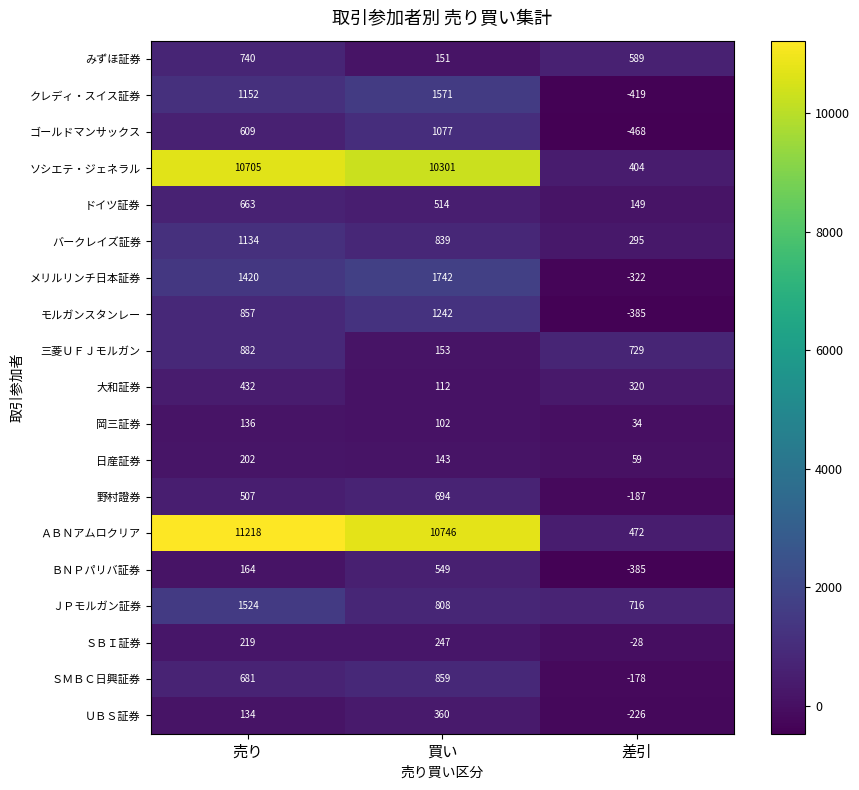

Rank the categories by 野村證券 value from highest to lowest.

買い, 売り, 差引